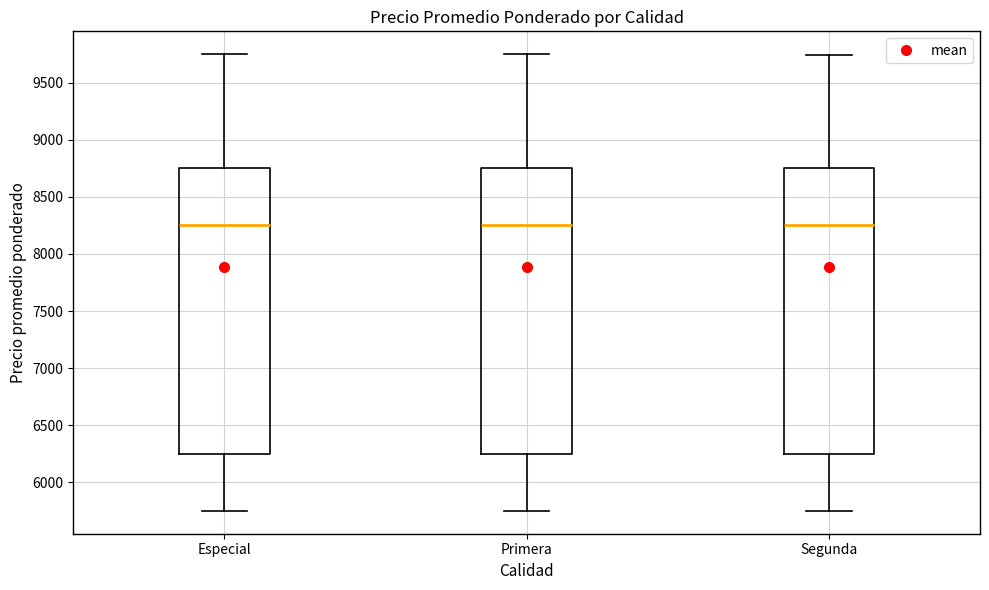

Reading left to right, transcribe this box plot: for each box, give where its median line is, the range the box spans, and where its two whiskers end, as read against the y-axis. The values are not printed on the chart, so give them approximately, as read against the axis.

Especial: median 8250, box 6250 to 8750, whiskers 5750 to 9750
Primera: median 8250, box 6250 to 8750, whiskers 5750 to 9750
Segunda: median 8250, box 6250 to 8750, whiskers 5750 to 9750